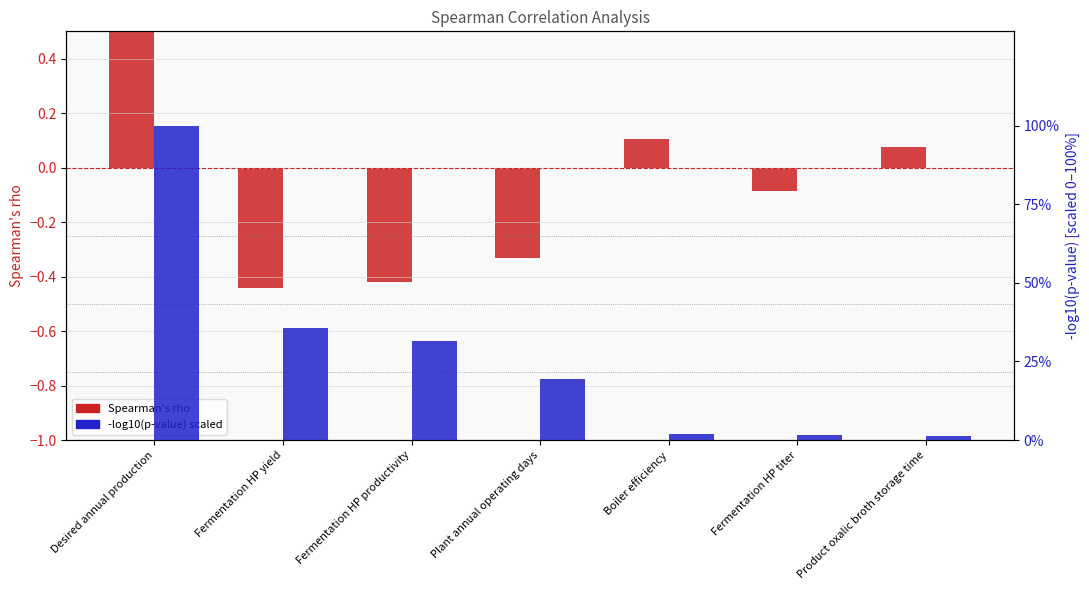

Read the Spearman's rho value at Boiler efficiency.

0.1